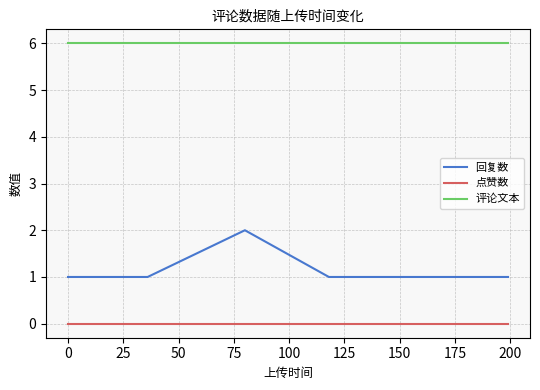

Which series has the largest range (max minus min)?

回复数